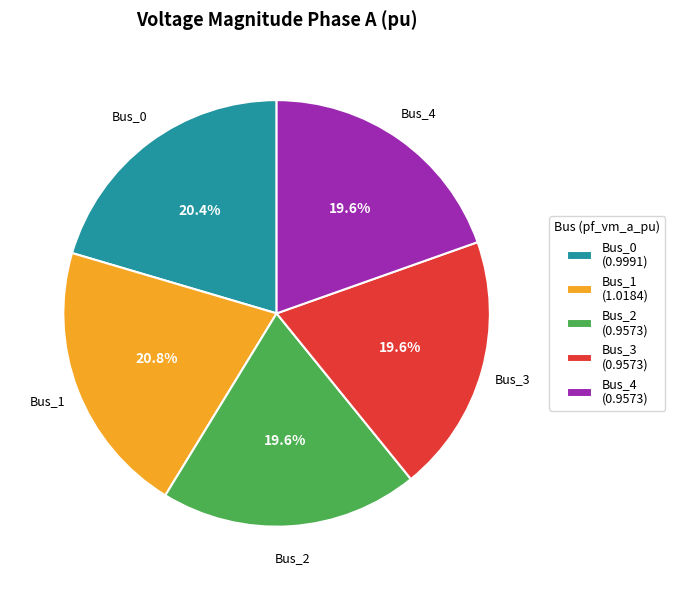

To the nearest percent, what is the combined percentage of Bus_1 and Bus_4?

40%